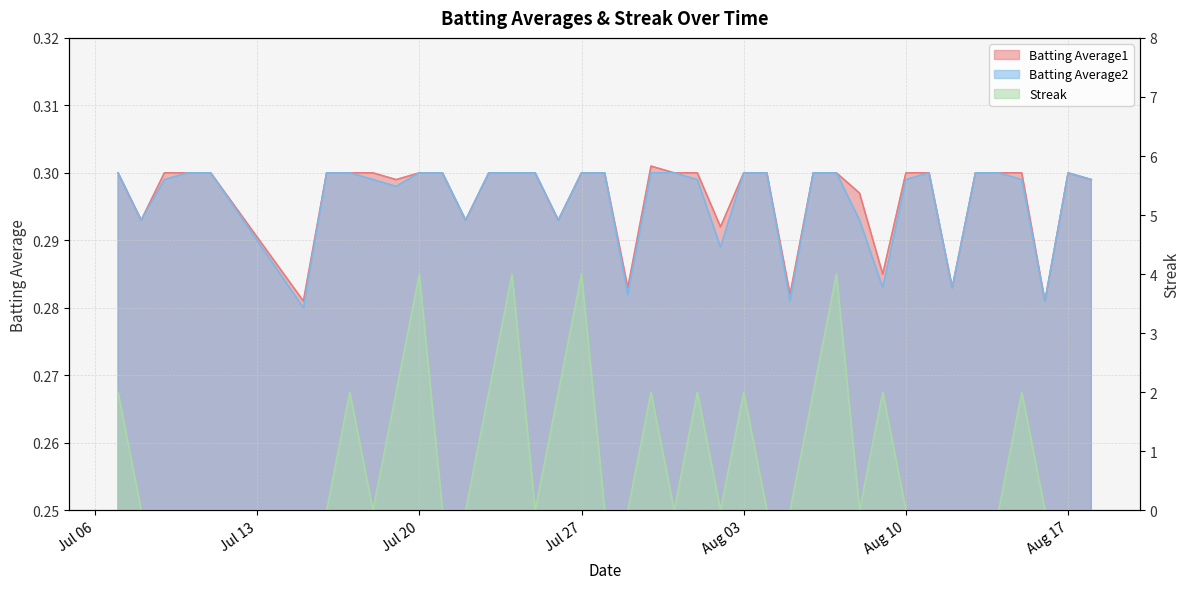

Rank the series at 2010-07-08 from highest to lowest value.

Batting Average1, Batting Average2, Streak